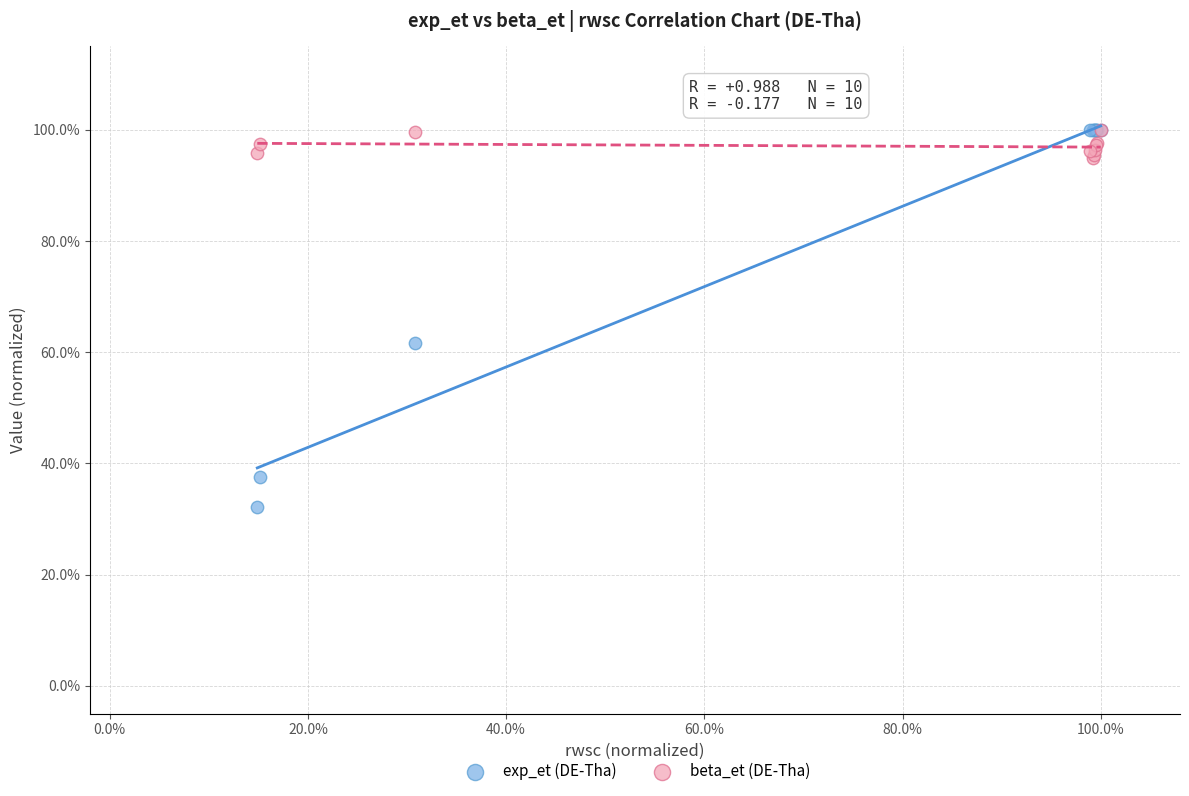

What are all the series names shown in the legend?

exp_et (DE-Tha), beta_et (DE-Tha)